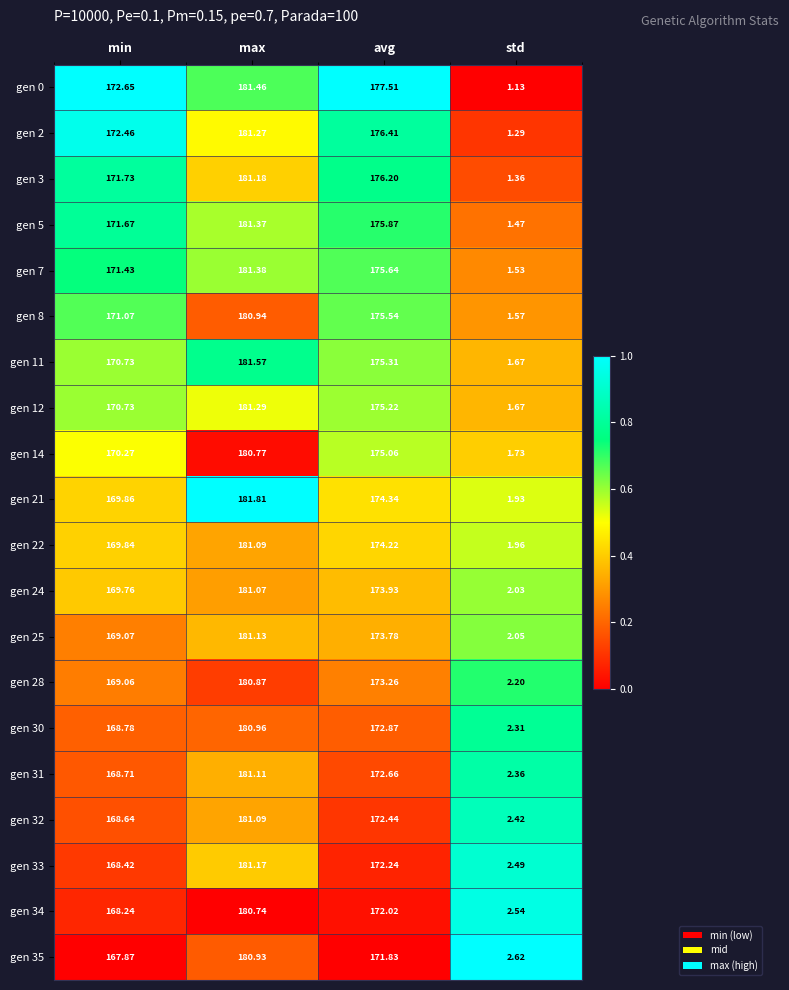

List the labels in order of gen 5 value, largest first.

max, avg, min, std